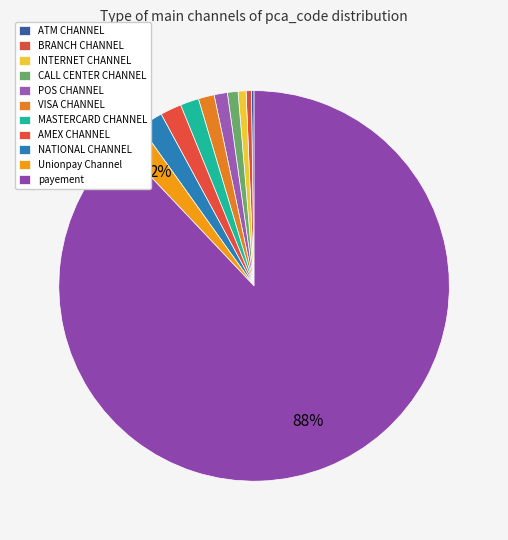

Rank the categories by value from highest to lowest.

payement, Unionpay Channel, NATIONAL CHANNEL, AMEX CHANNEL, MASTERCARD CHANNEL, VISA CHANNEL, POS CHANNEL, CALL CENTER CHANNEL, INTERNET CHANNEL, BRANCH CHANNEL, ATM CHANNEL